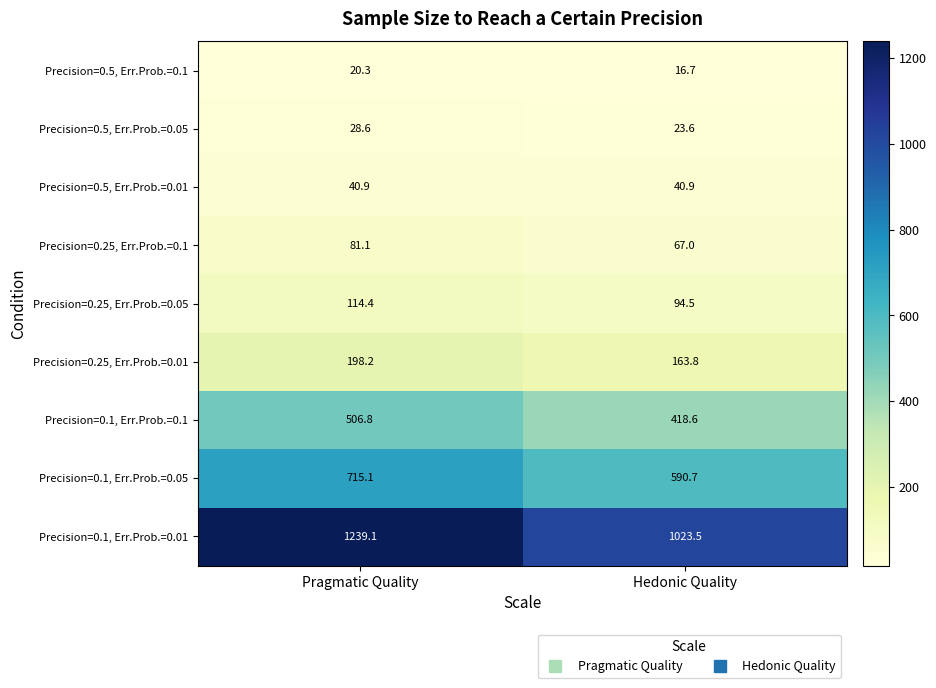

How many data points in Precision=0.25, Err.Prob.=0.05 are above 114?

1